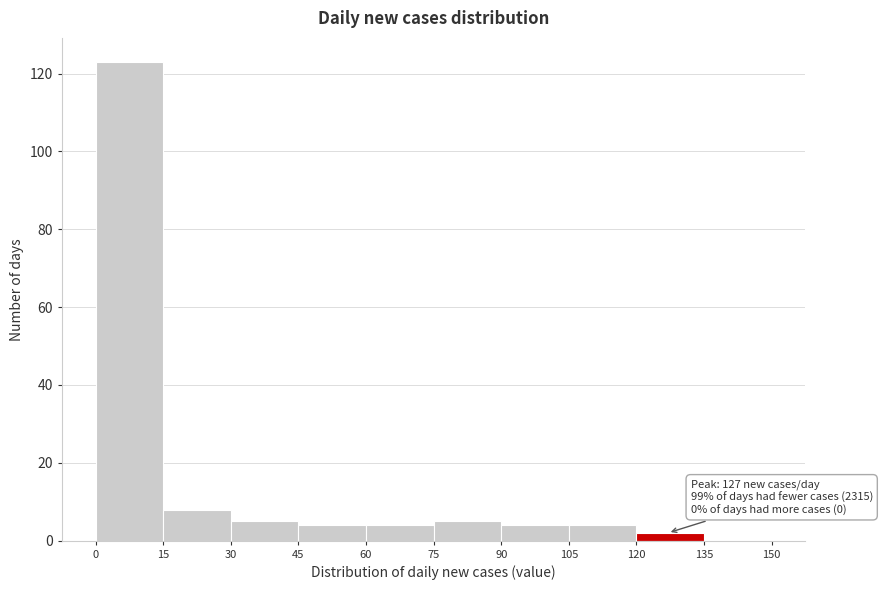

Over which range of the x-axis is the bar tallest?

0 to 15